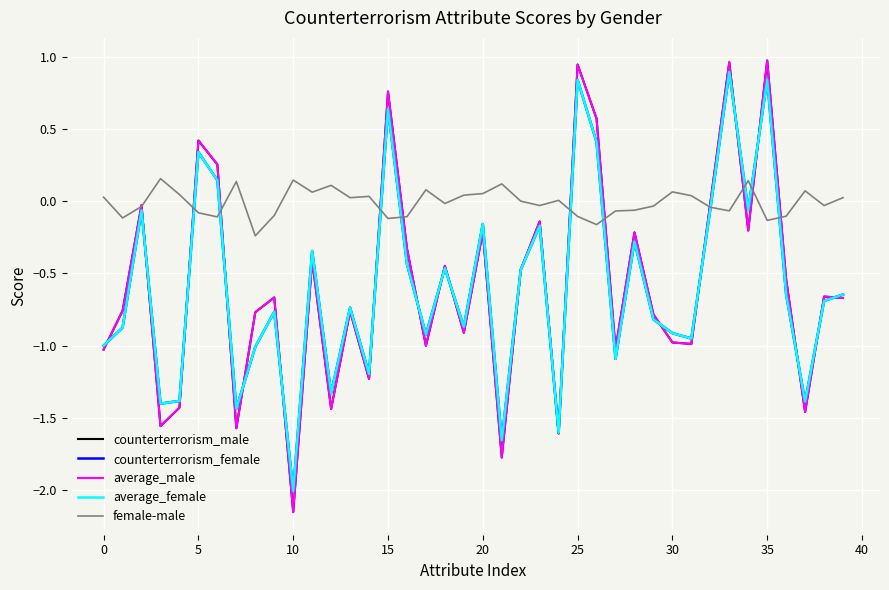

What is the difference between the second highest and second lowest values in the counterterrorism_male series?

2.7